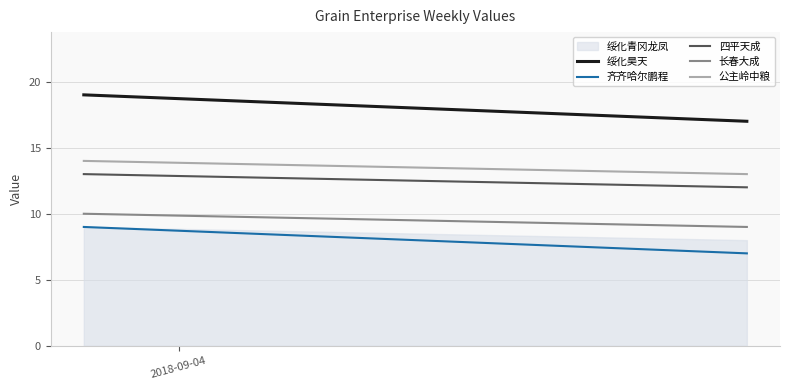

What is the greatest value displayed?

9